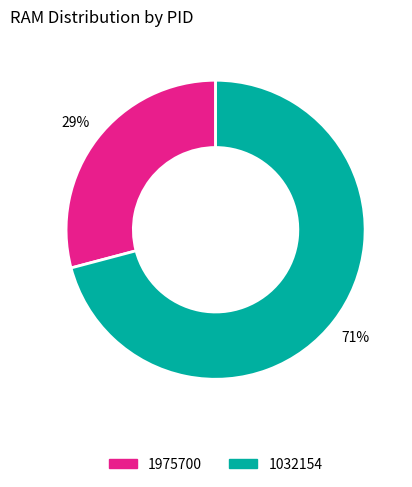

Is there any slice that represents more than half of the pie?

Yes